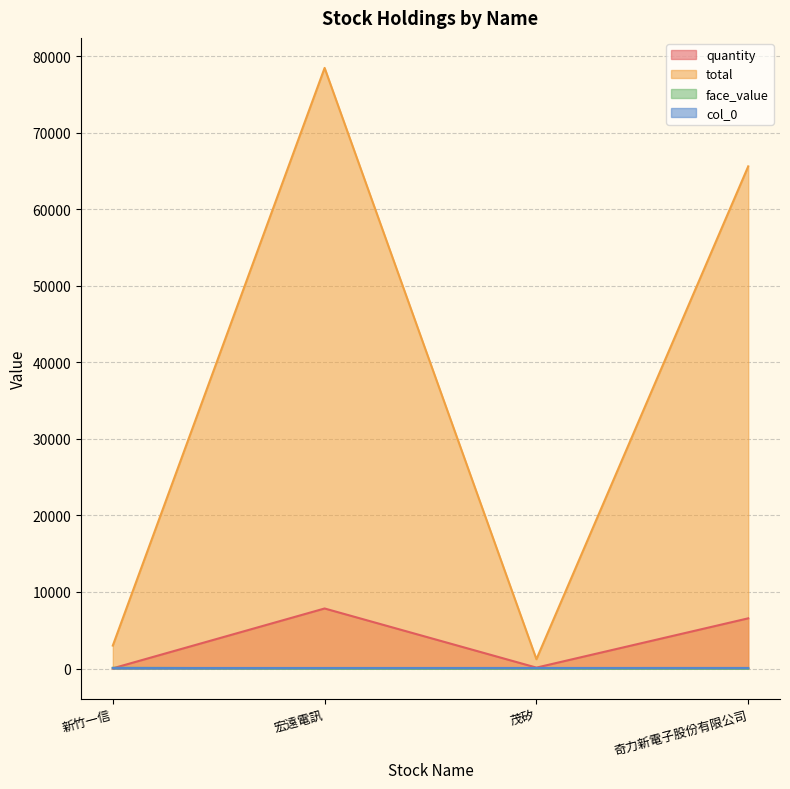

How many data points in quantity are above 6560?

1